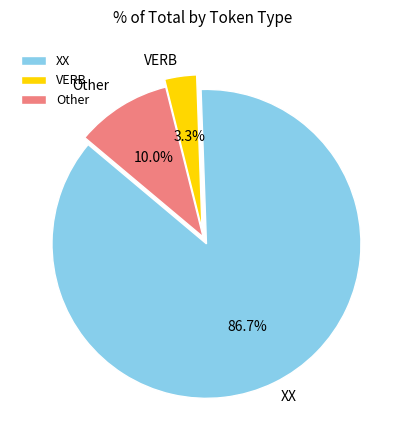

Is it true that Other is 10% of the pie?

True